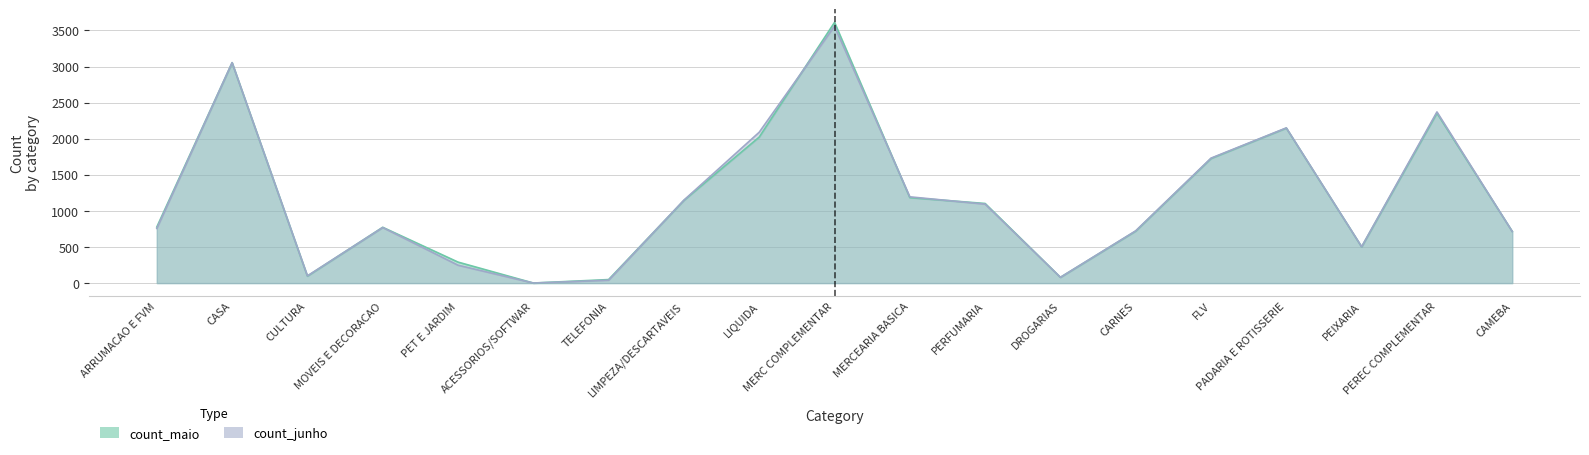

Is the value of count_maio at CASA greater than the value of count_junho at CULTURA?

Yes